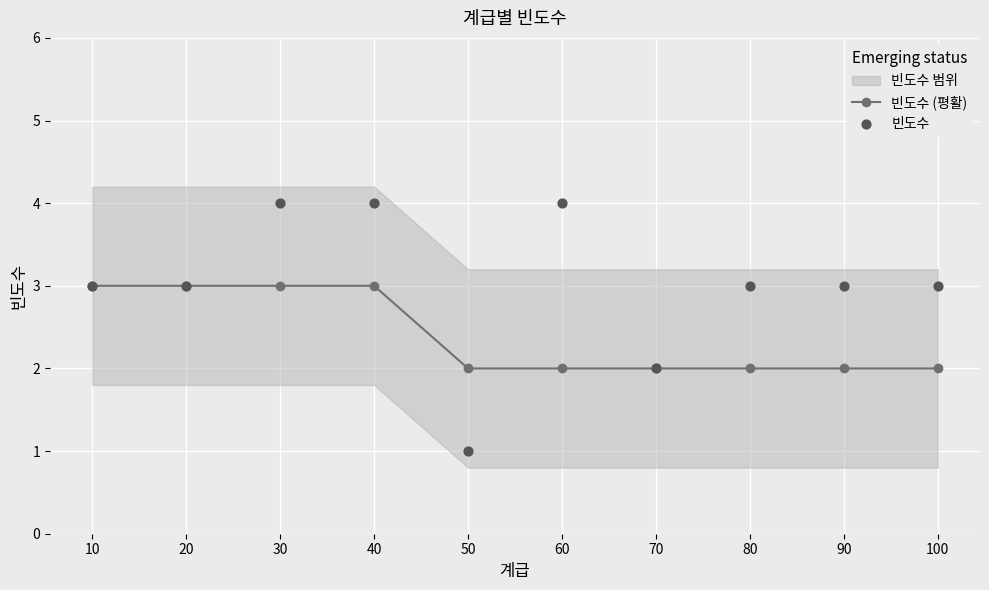

Which series reaches the maximum Y coordinate?

빈도수